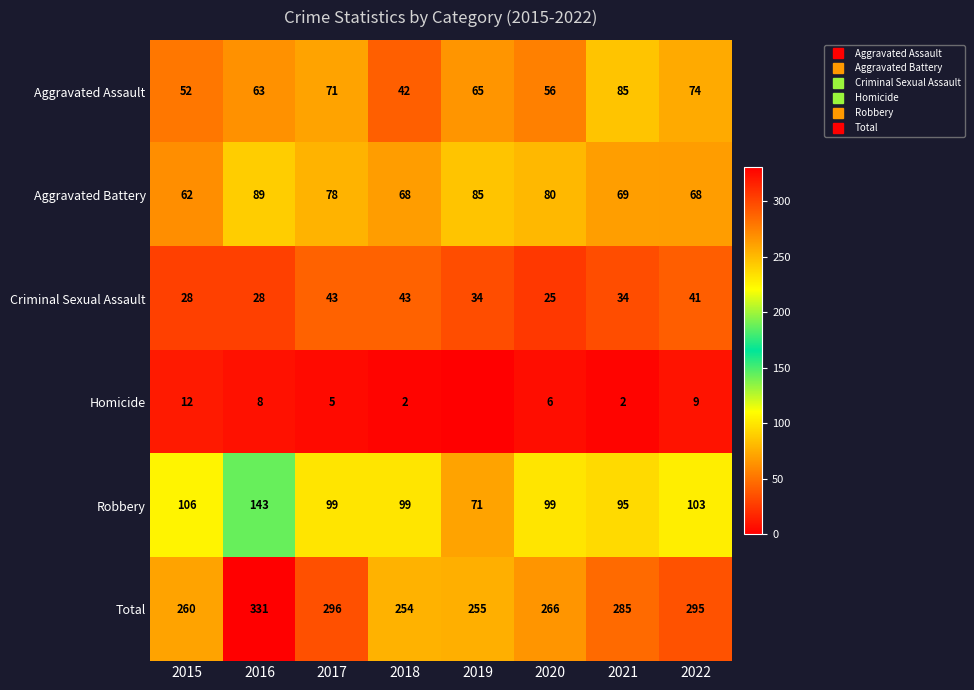

At which category does the chart reach its peak across all series?

2016